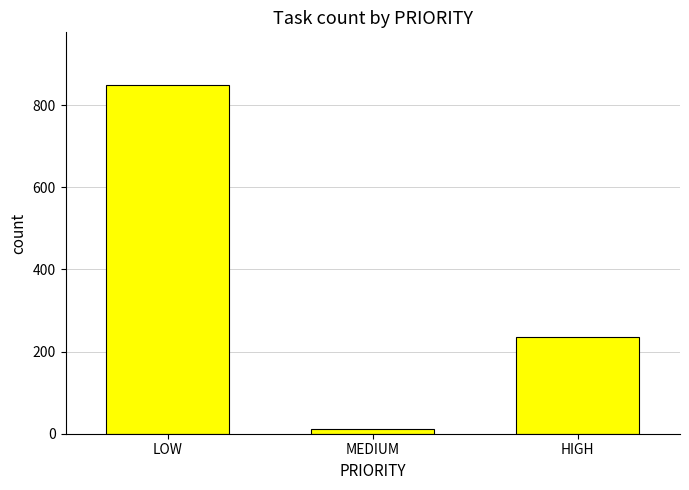

What is the maximum value shown in the chart?

850